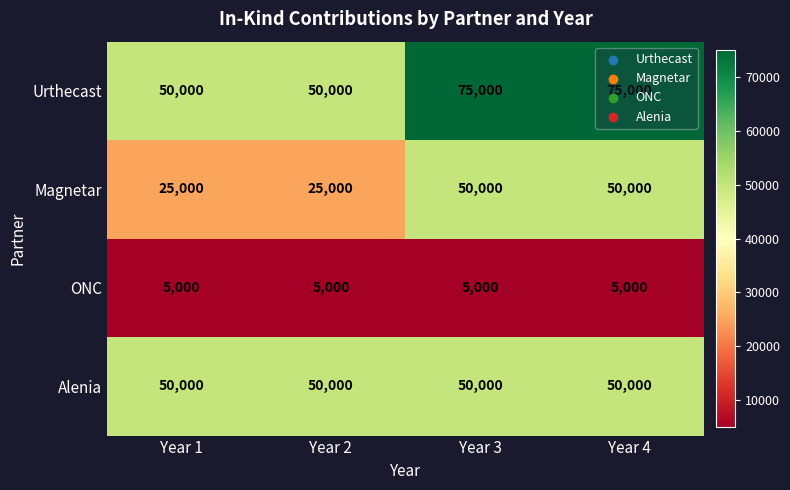

At how many categories does at least one series exceed 9849?

4